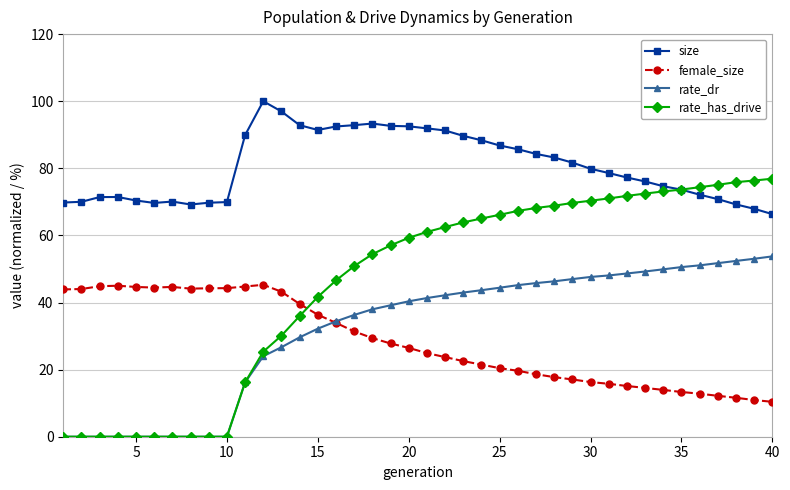

Which series has the largest range (max minus min)?

rate_has_drive